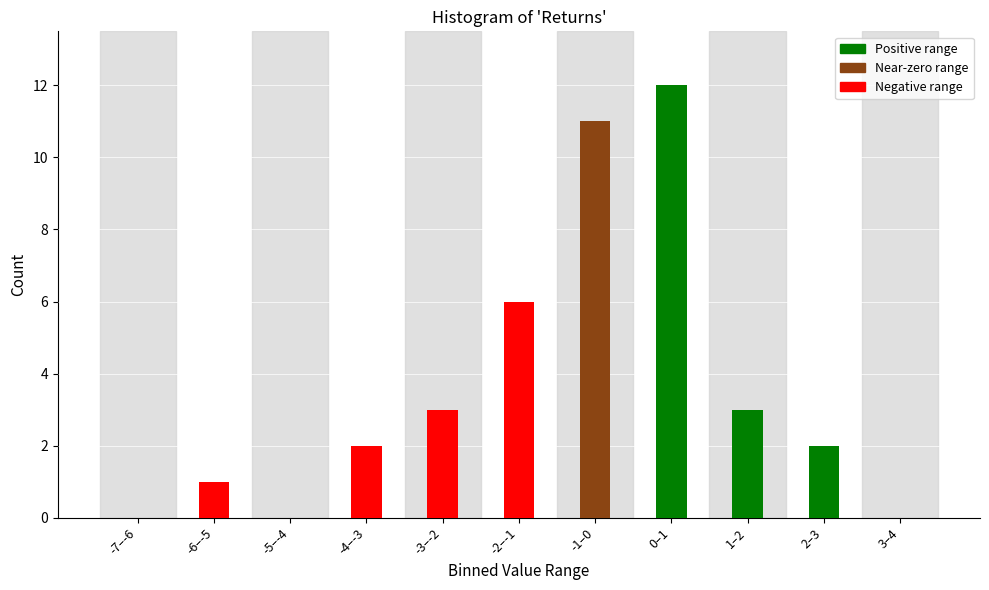

Reading left to right, list all the values displayed in this chart.

-7–-6=0	-6–-5=1	-5–-4=0	-4–-3=2	-3–-2=3	-2–-1=6	-1–0=11	0–1=12	1–2=3	2–3=2	3–4=0